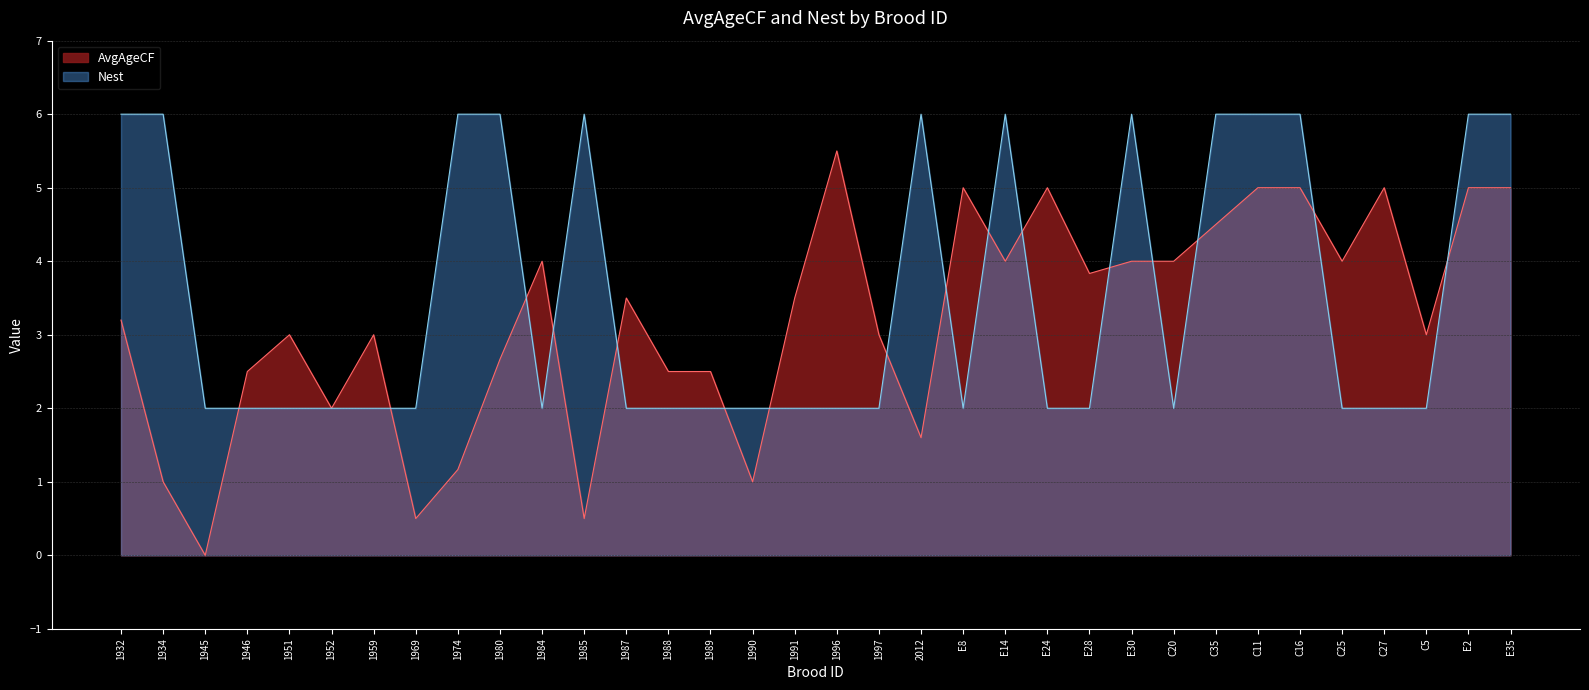

At which category is the sum across all series the highest?

C11